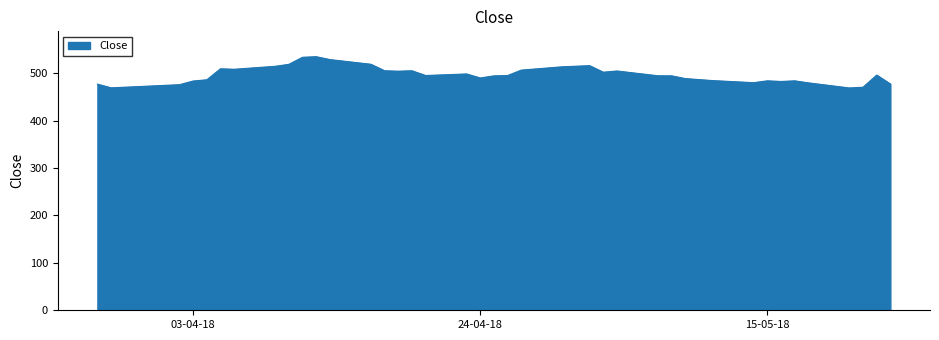

What is the minimum value shown in the chart?

468.8